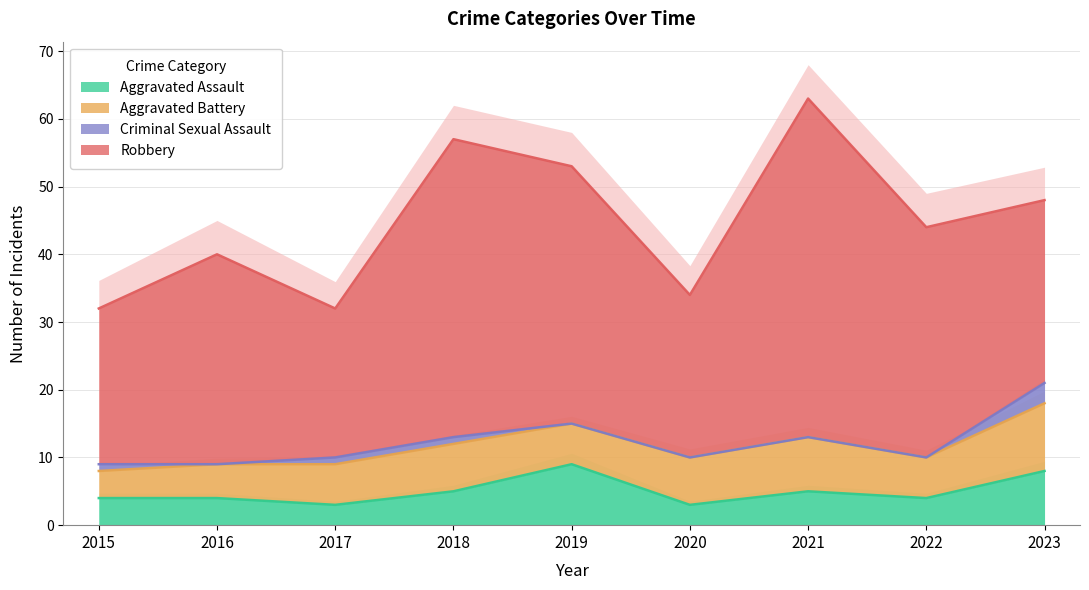

Which series ends up on top after the final intersection of Aggravated Assault and Aggravated Battery?

Aggravated Battery